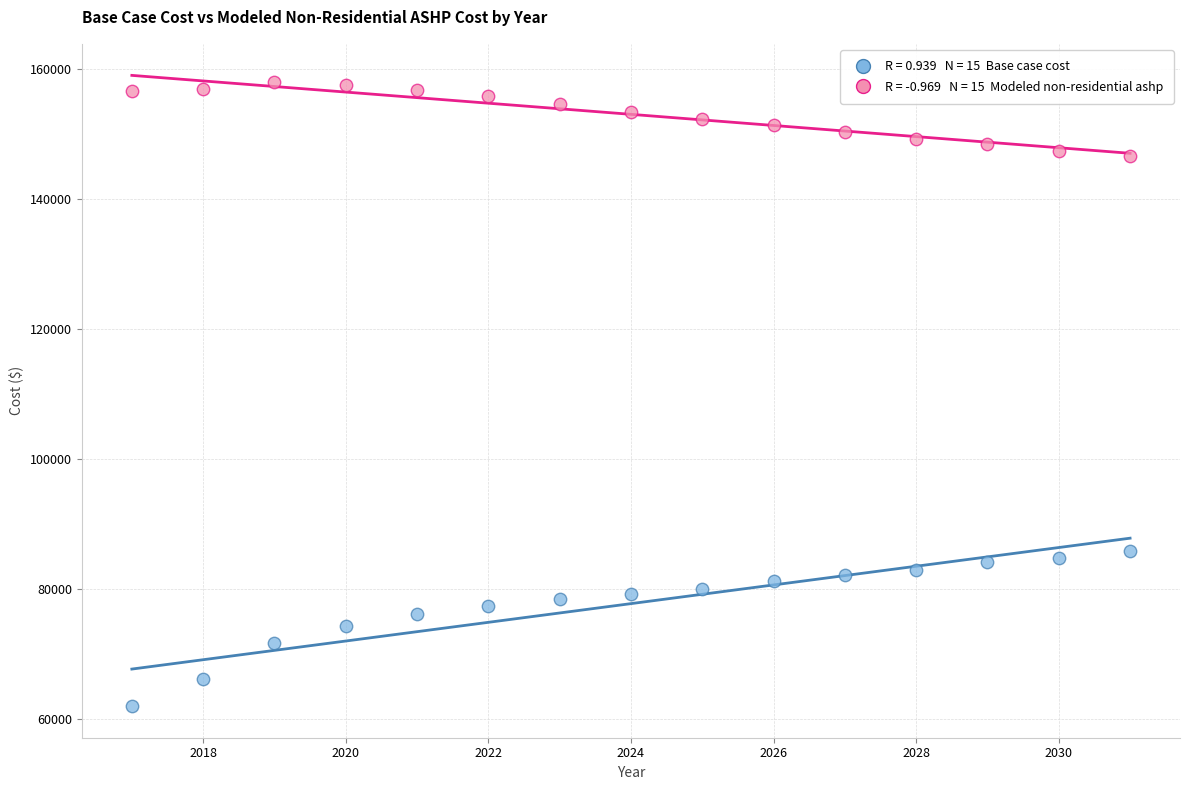

Across all data points, what is the range of Y values (max minus min)?

96034.7